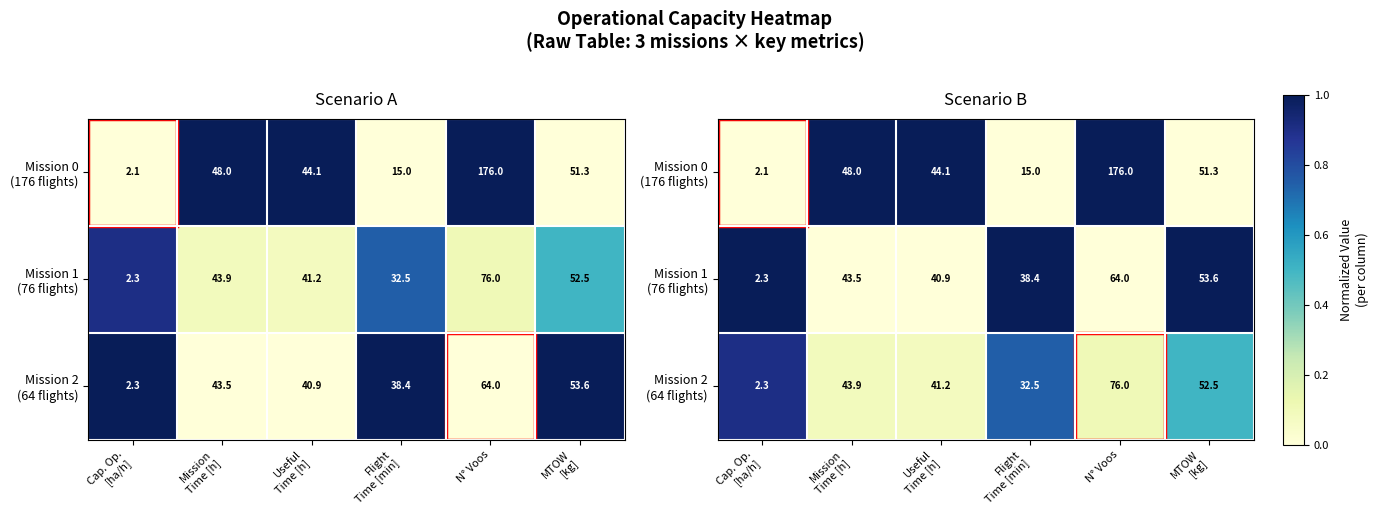

Between Mission
Time [h] and Flight
Time [min], which is larger?

Mission
Time [h]